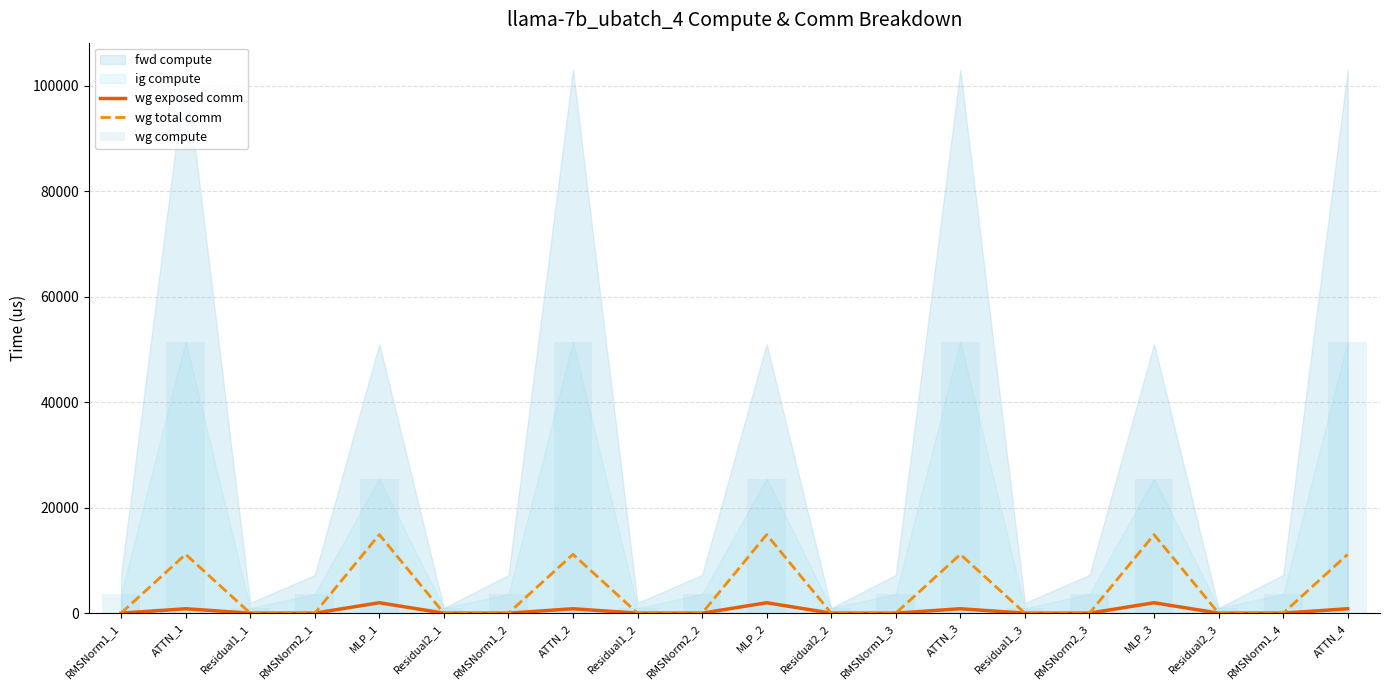

Where is wg total comm nearest to the value 7451?

ATTN_3